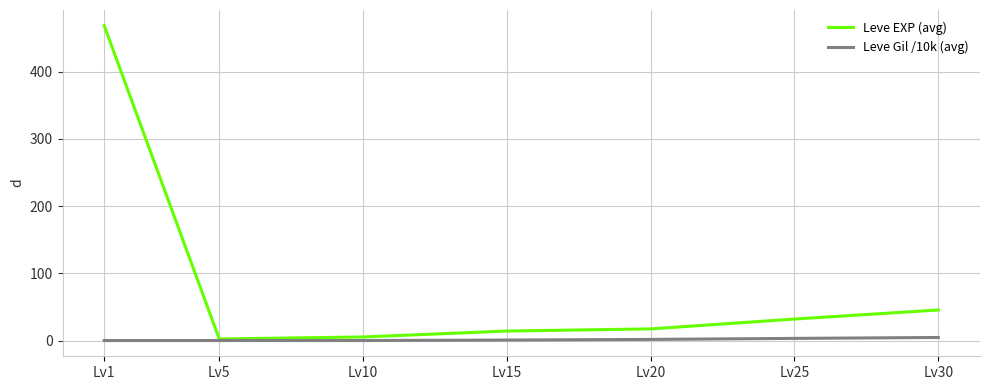

Which series has the widest spread of values?

Leve EXP (avg)